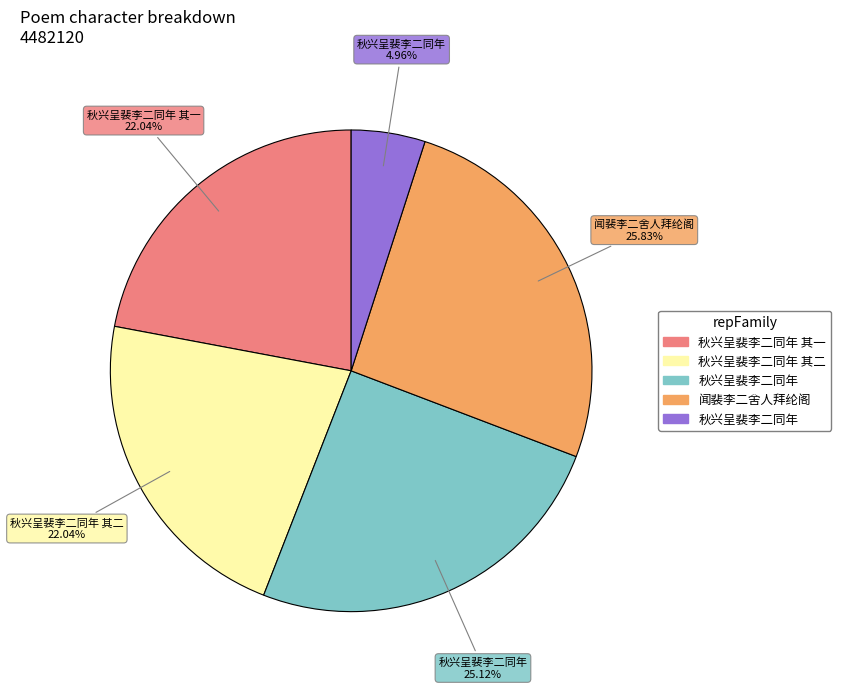

Does any single category account for the majority?

No